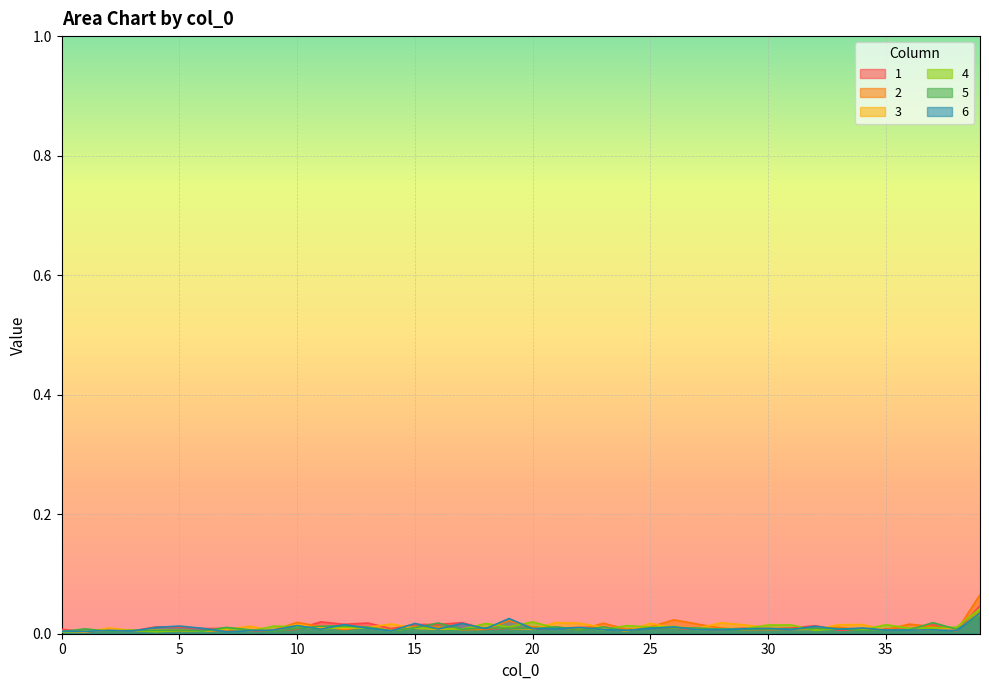

What are all the series names shown in the legend?

1, 2, 3, 4, 5, 6